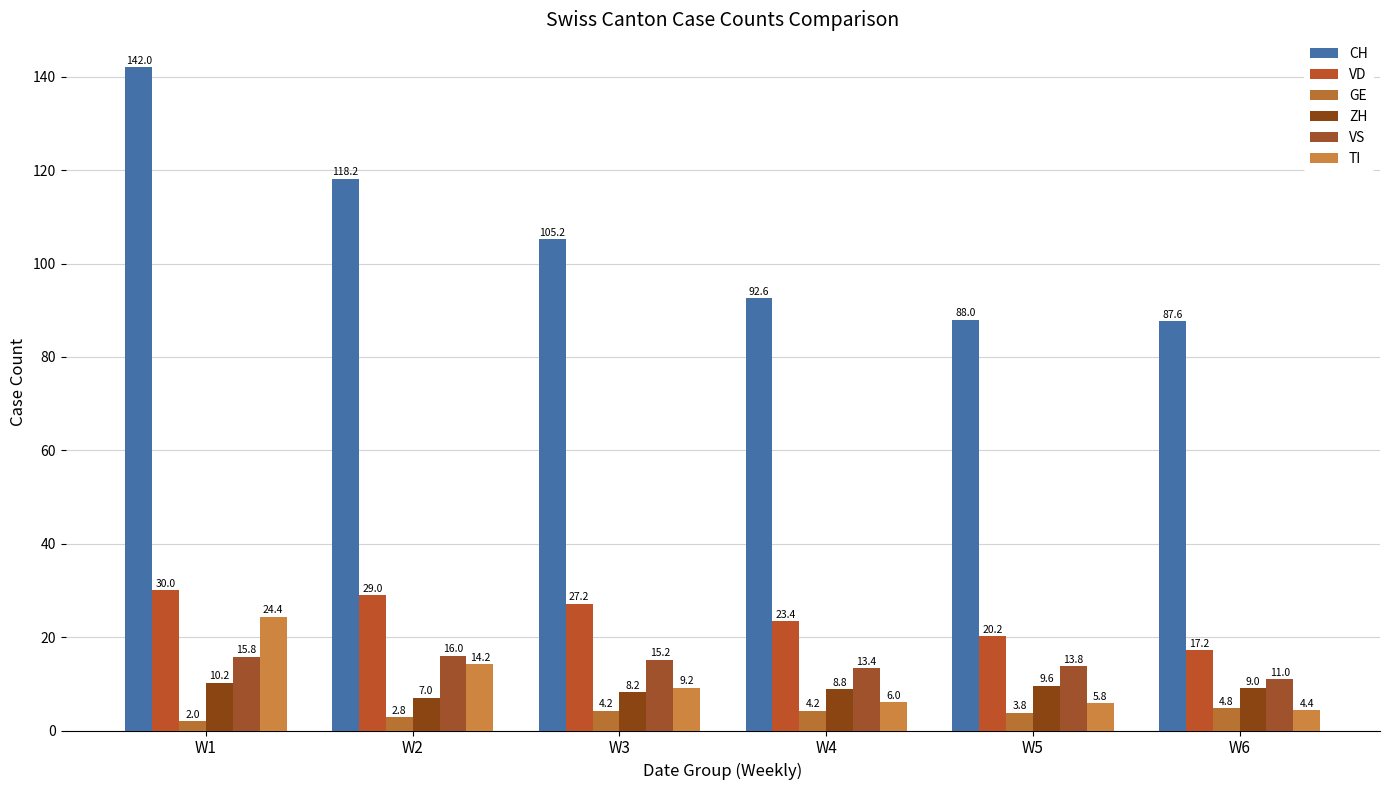

Is it true that VS equals 21.8 at W4?

False